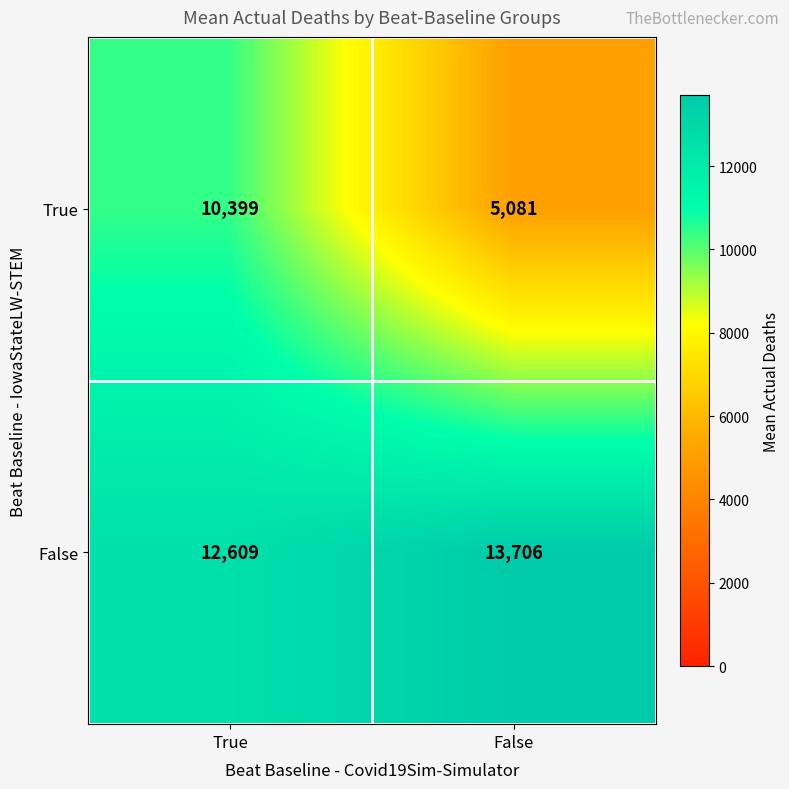

How many data points does each series have?

2